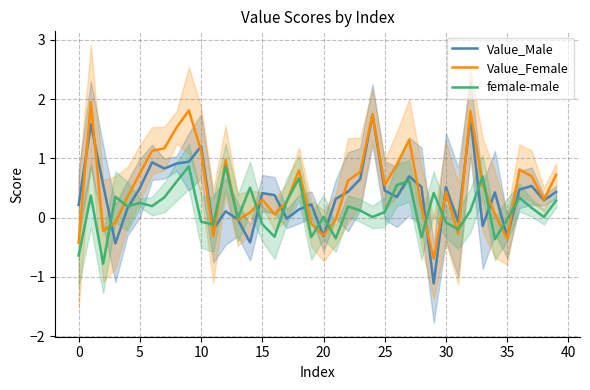

True or false: female-male and Value_Female cross at least once.

True